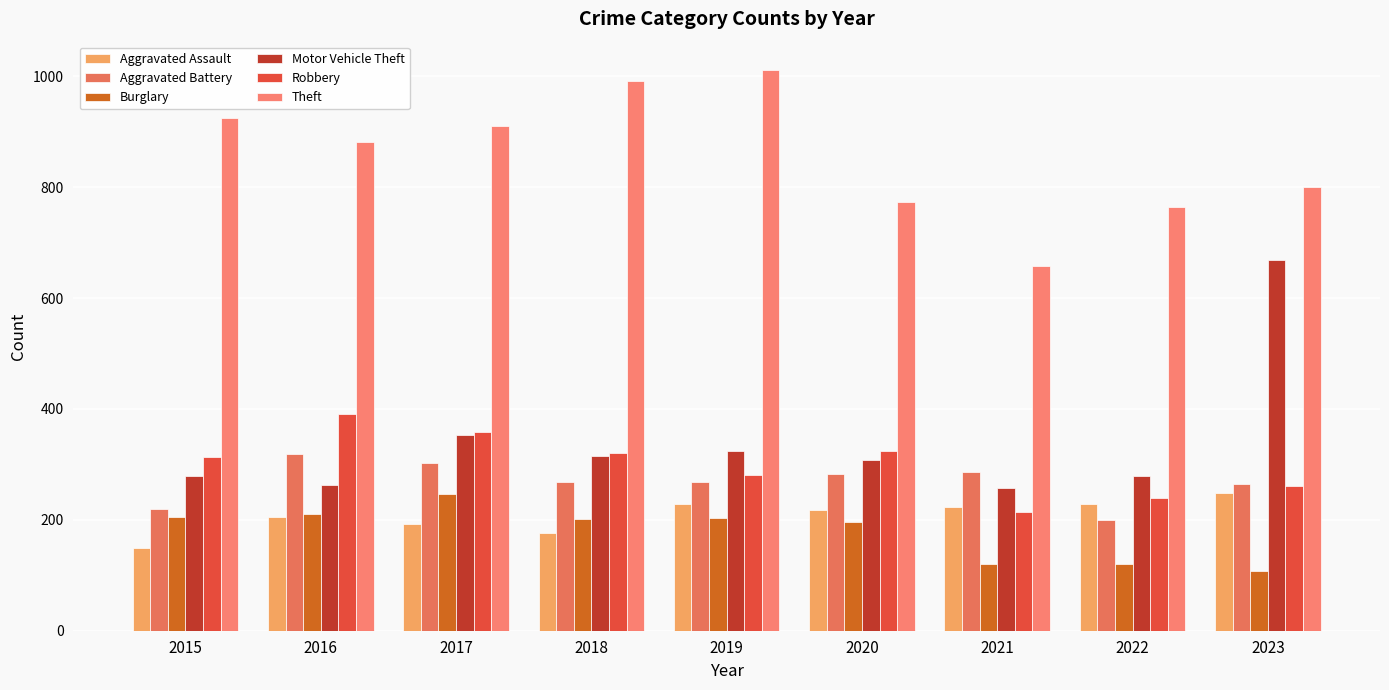

How many data points in Robbery are less than 314?

4